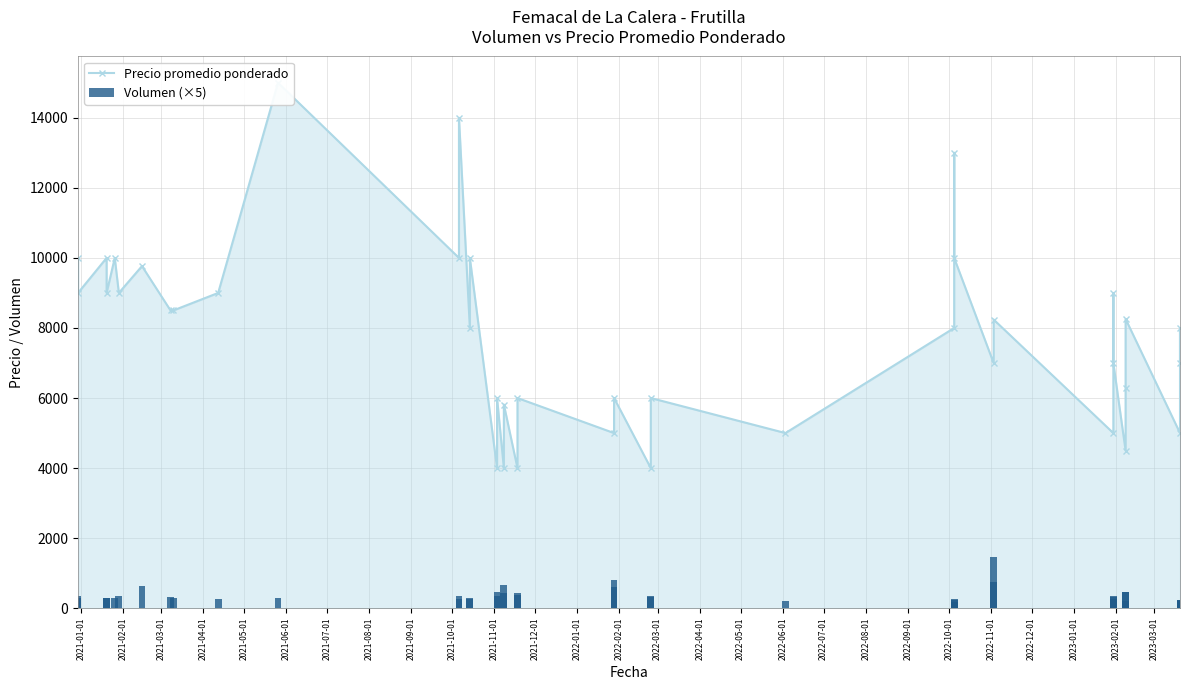

What is the total value across all series at 2021-05-01?

10280